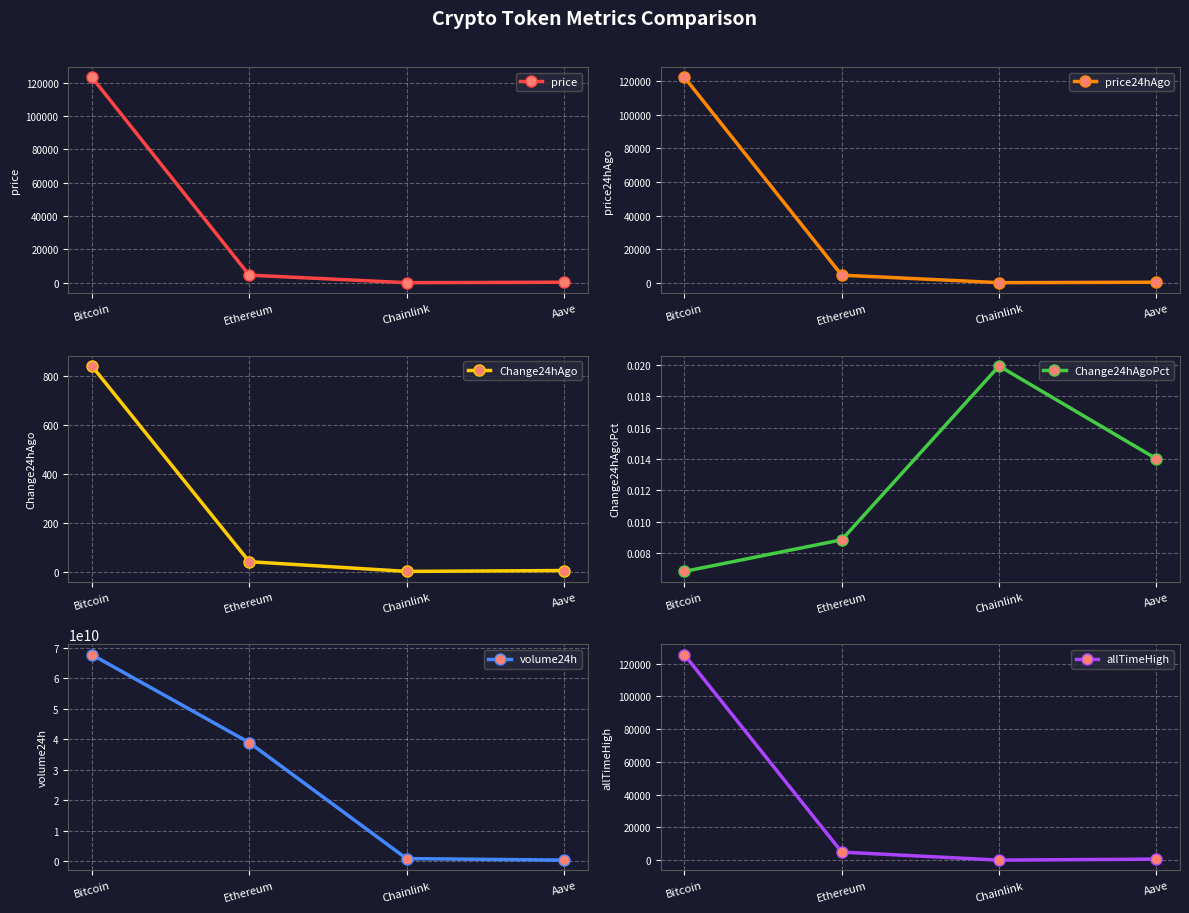

True or false: allTimeHigh and volume24h intersect in this chart.

False